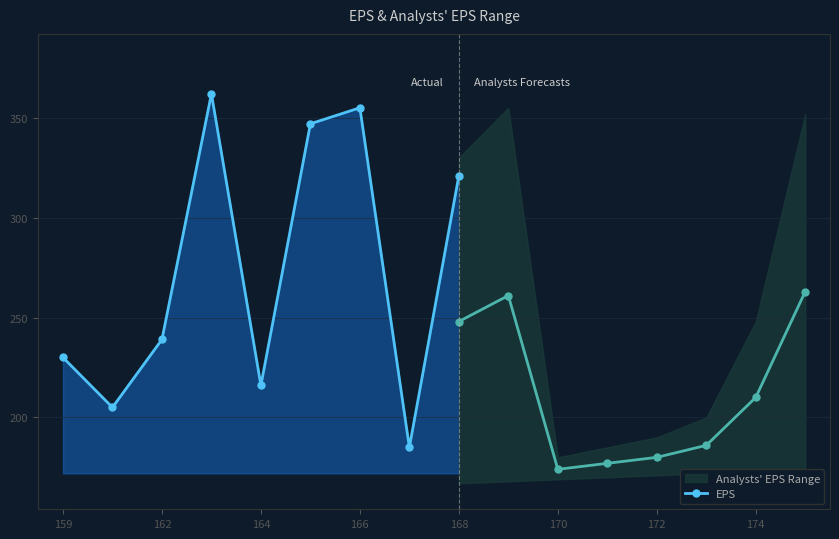

Is it true that EPS equals 176 at 168?

False